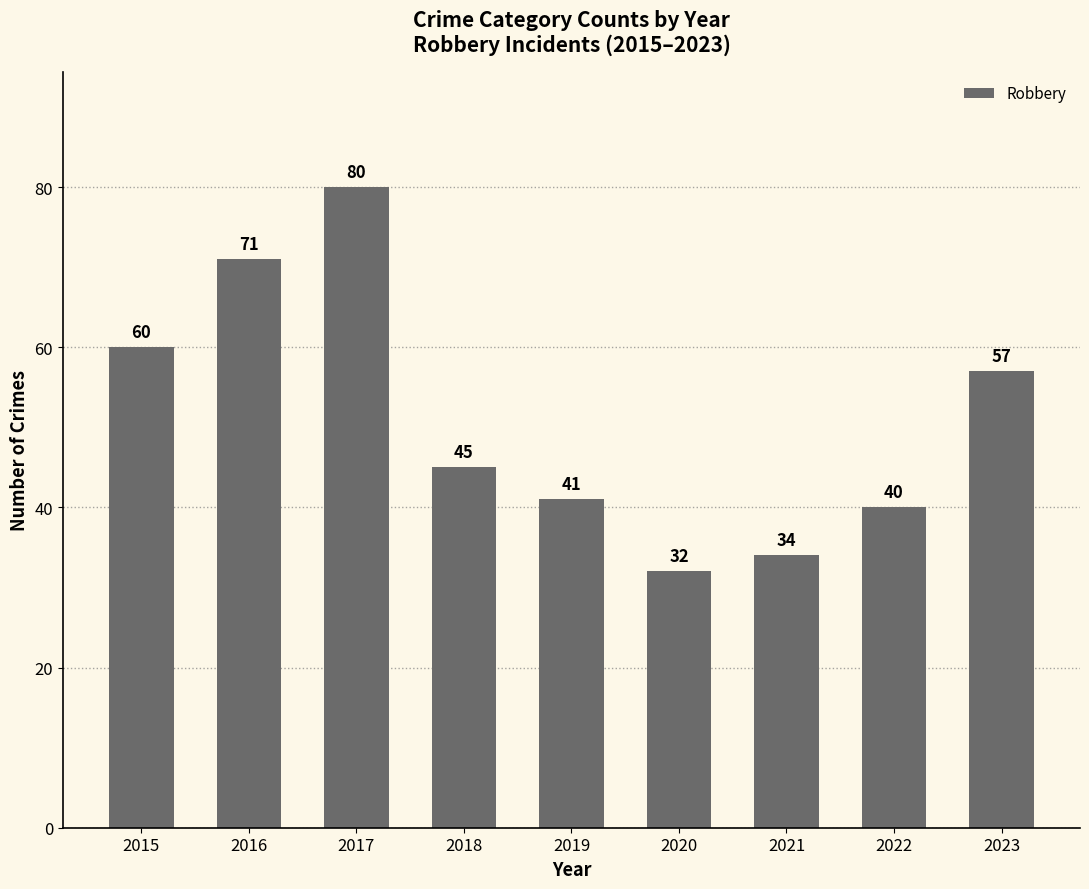

What is the average value?

51